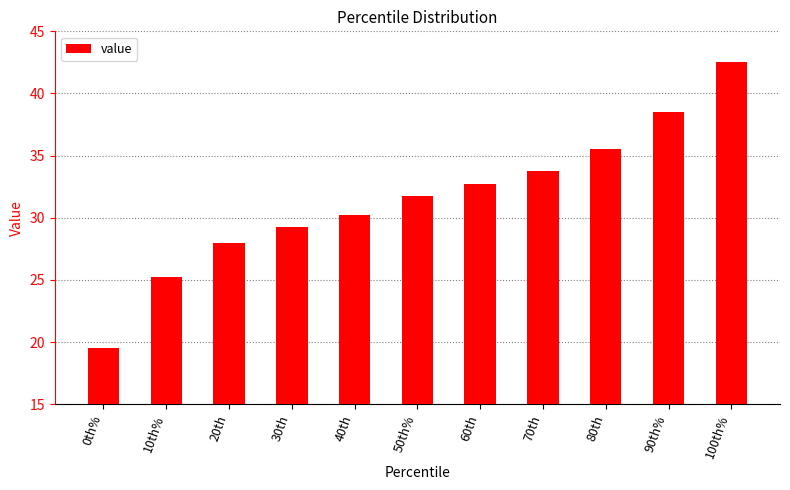

What is the label of the 7th bar from the left?

60th